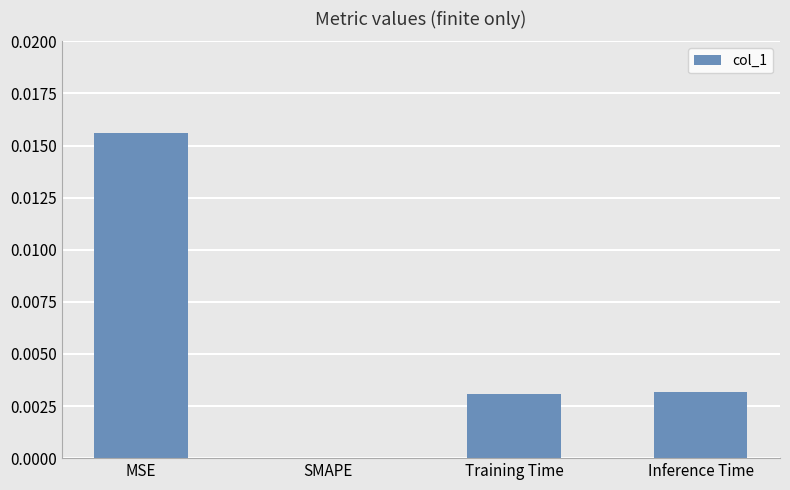

The chart shows a value of 0.0 at SMAPE. True or false?

True